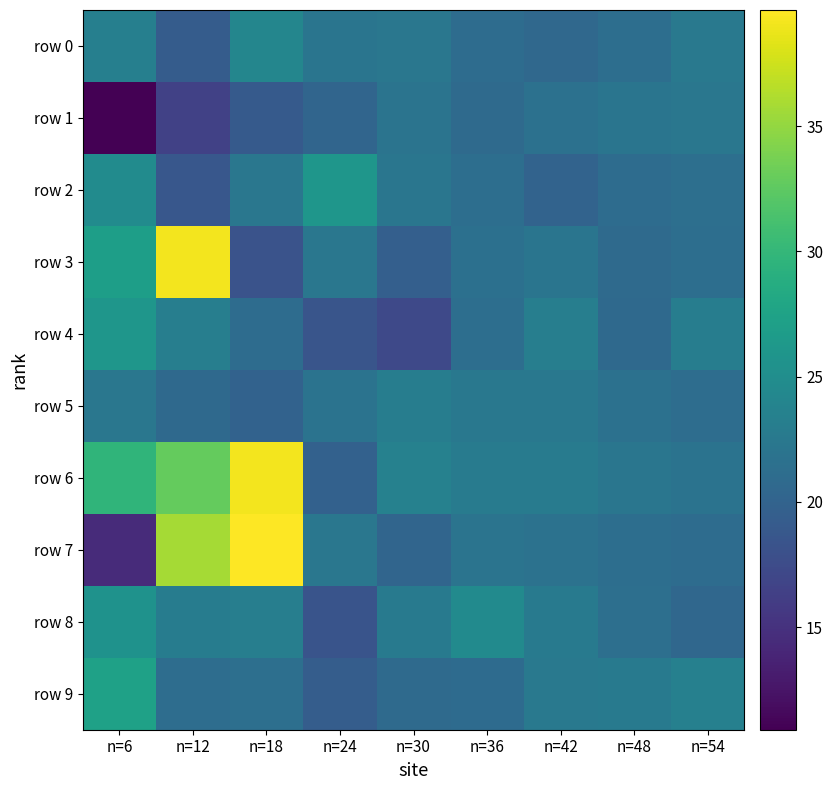

At how many categories does at least one series exceed 32?

2